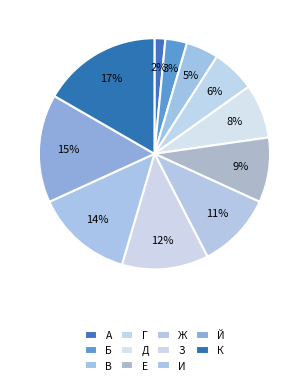

True or false: З accounts for 26% of the total.

False